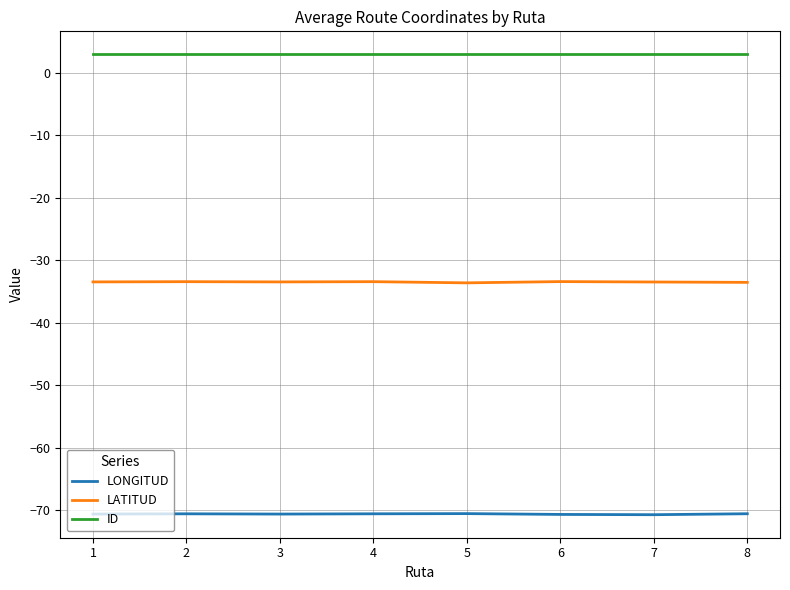

True or false: ID and LATITUD cross at least once.

False